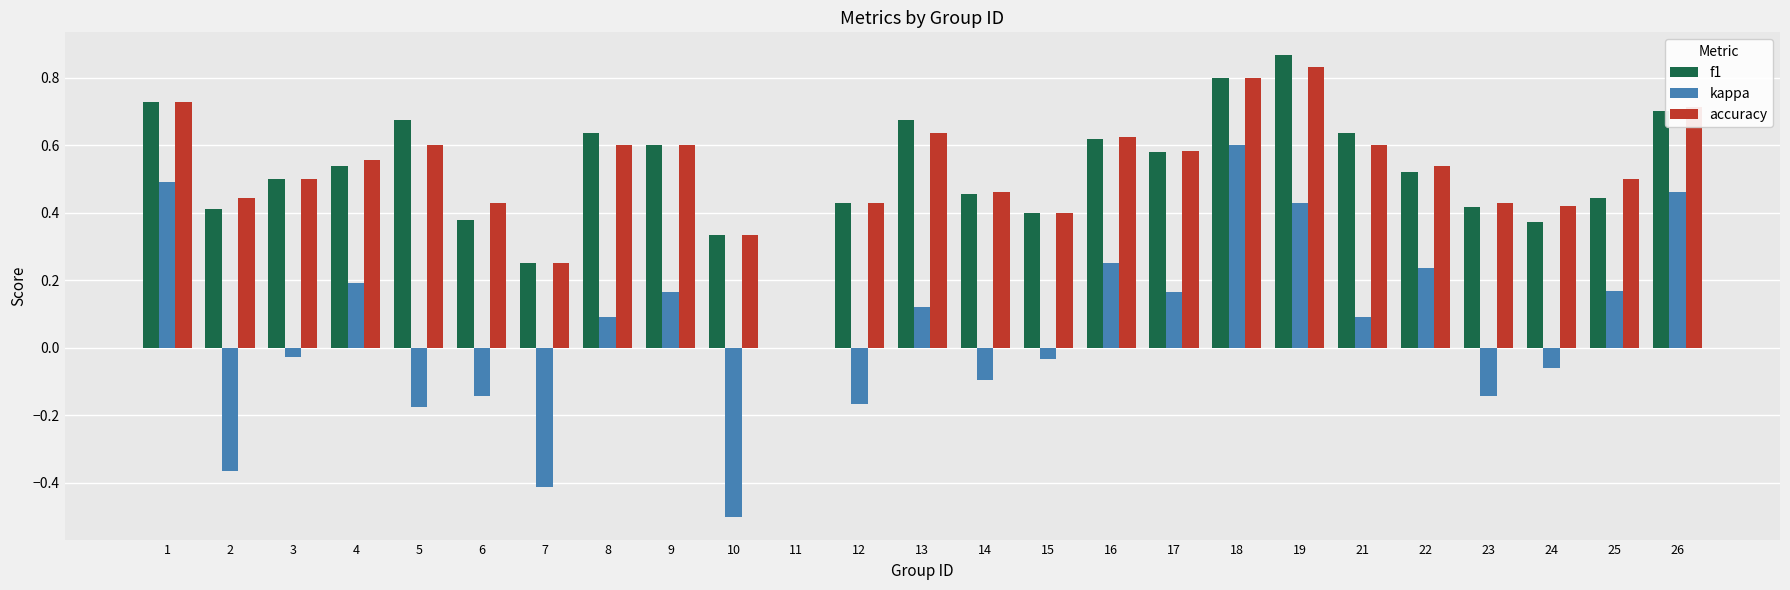

What are all the series names shown in the legend?

f1, kappa, accuracy